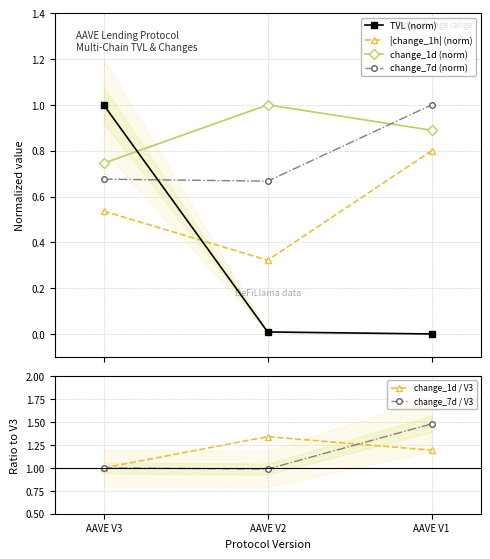

At which category is the sum across all series the highest?

AAVE V1